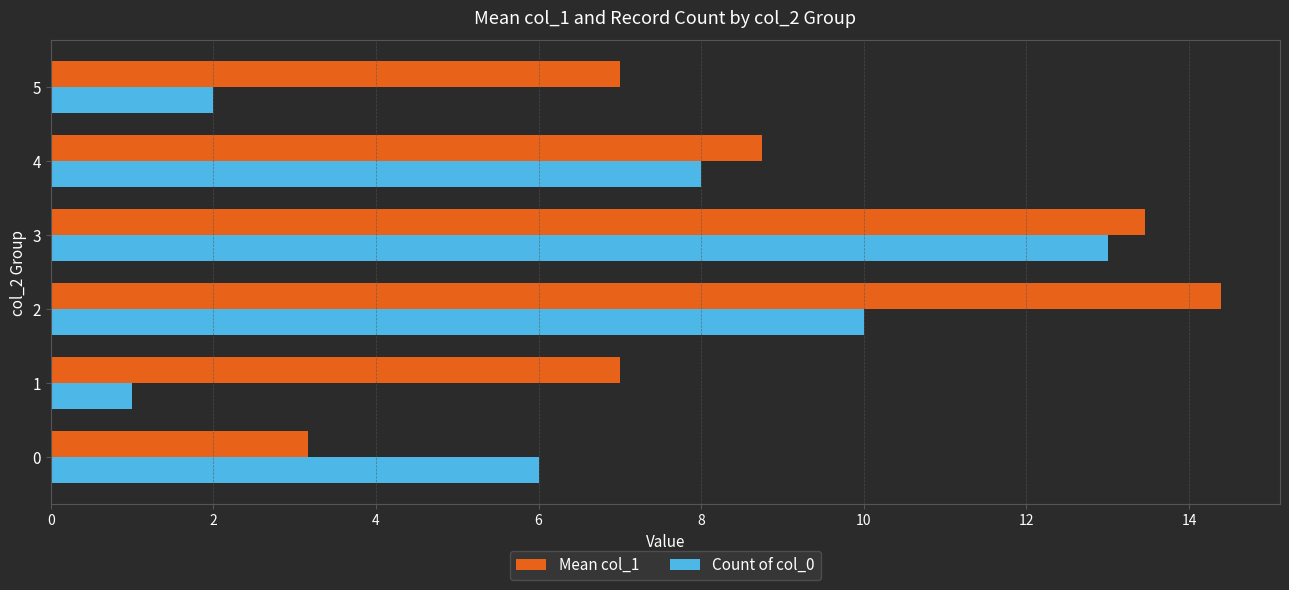

Which series has the widest spread of values?

Count of col_0